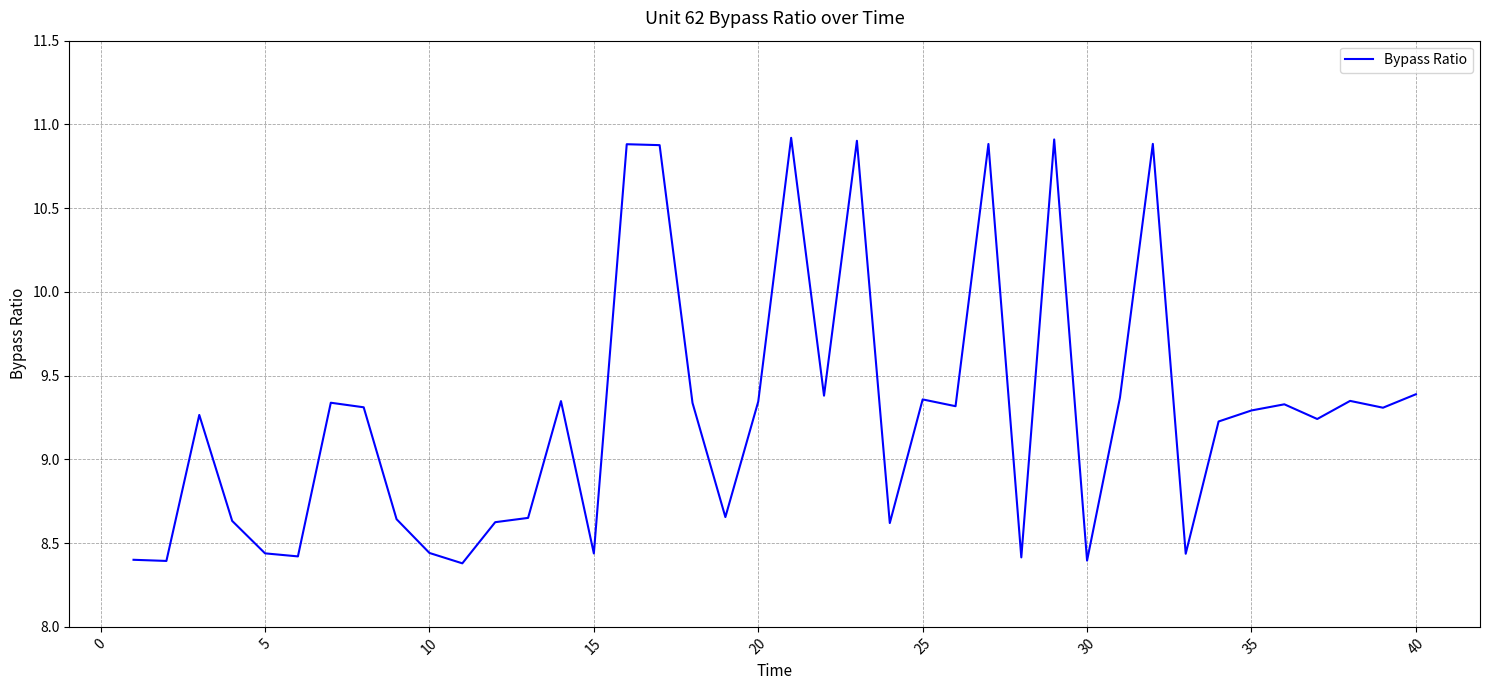

What is the maximum value shown in the chart?

10.9